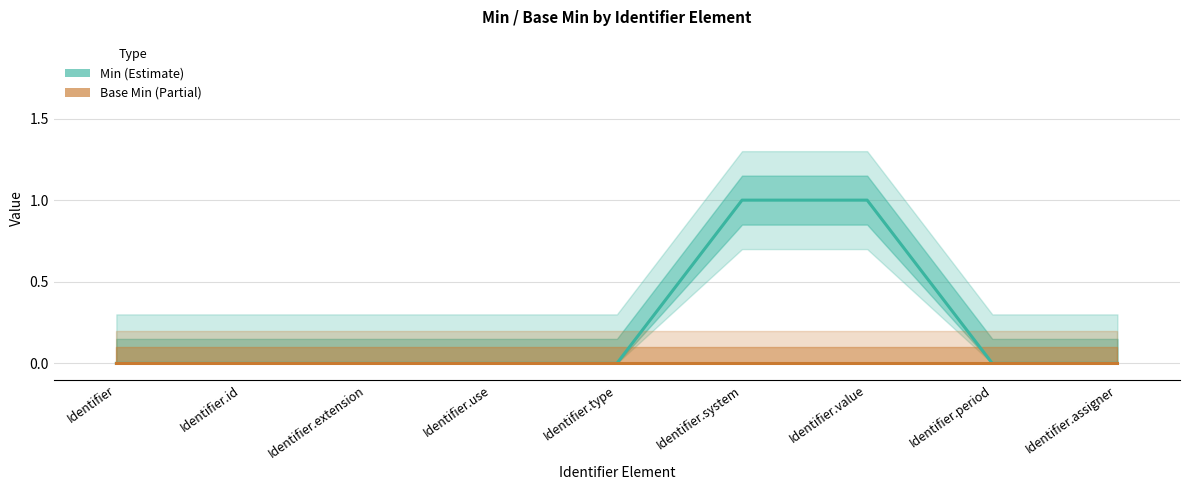

At which label is Min closest to 0?

Identifier